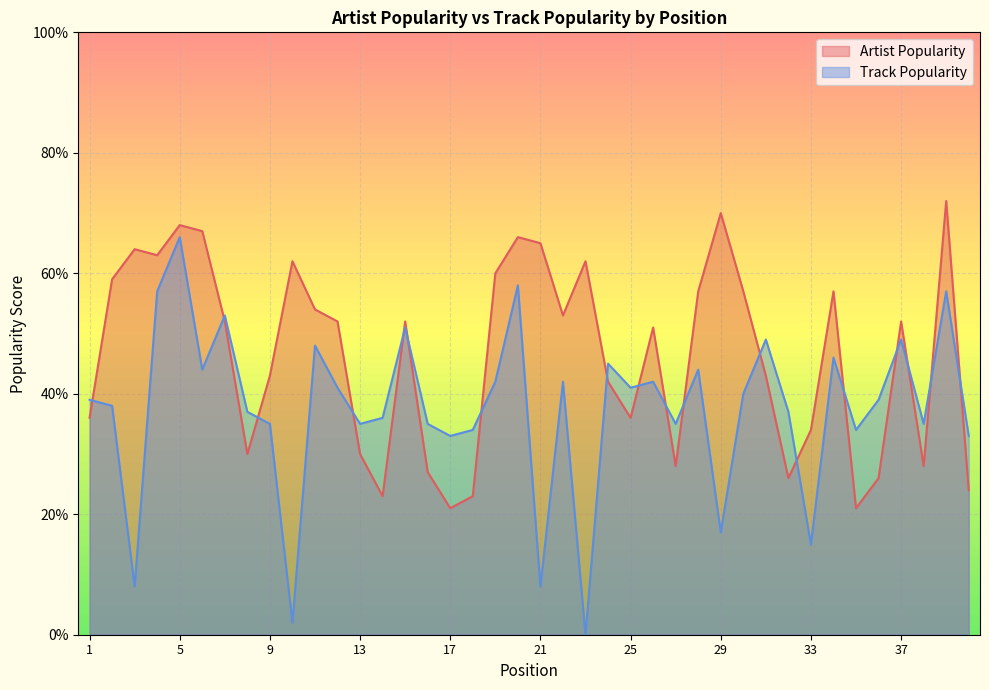

How many interior local valleys does the Artist Popularity series have?

10